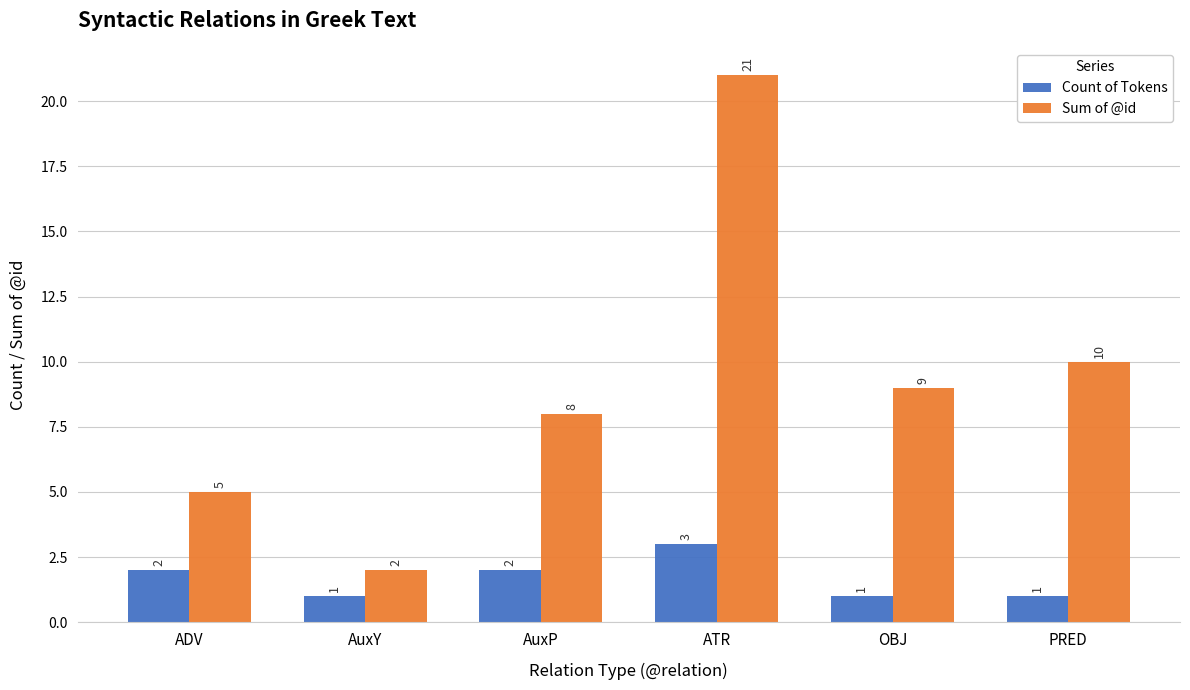

What is the sum of all Sum of @id values?

55